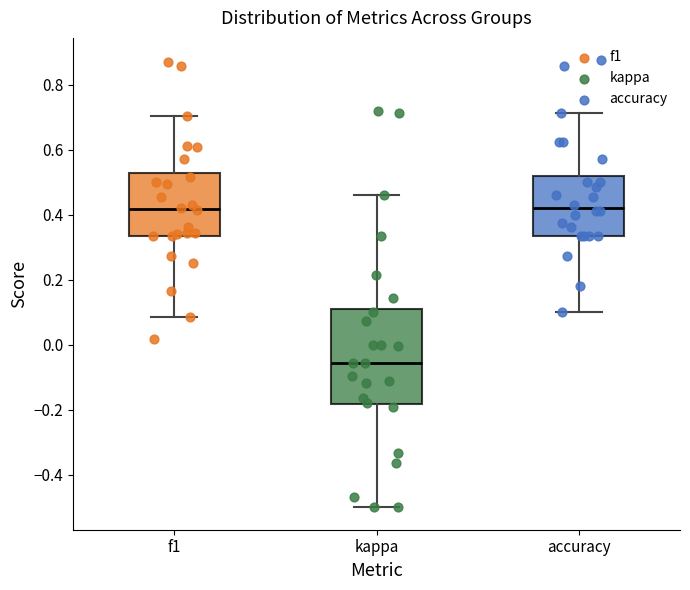

Where is the lower edge of the box for kappa on the y-axis? The values are not printed on the chart, so give them approximately, as read against the axis.

-0.18